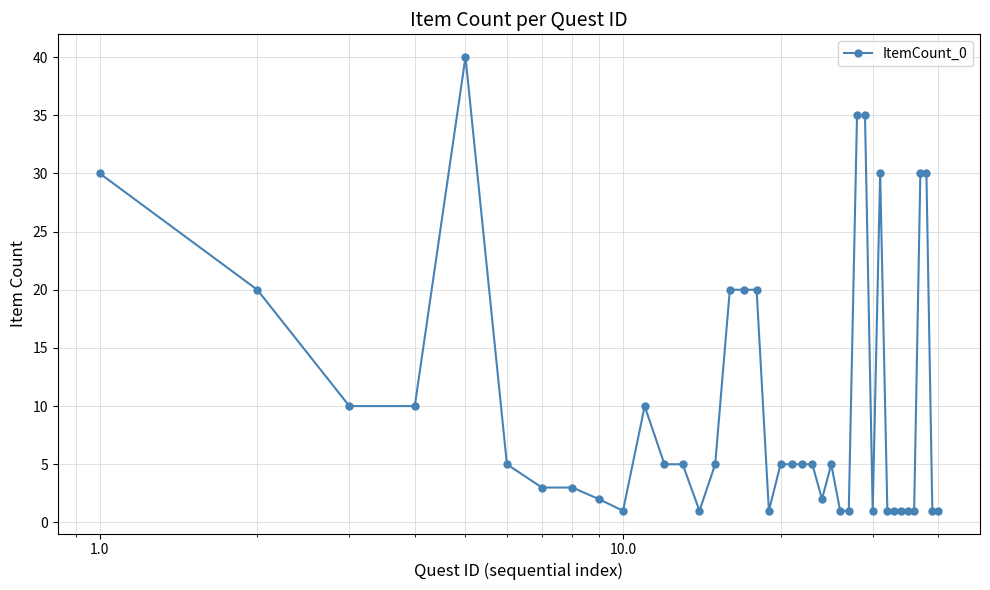

What is the value of the 20th point from the left?

5